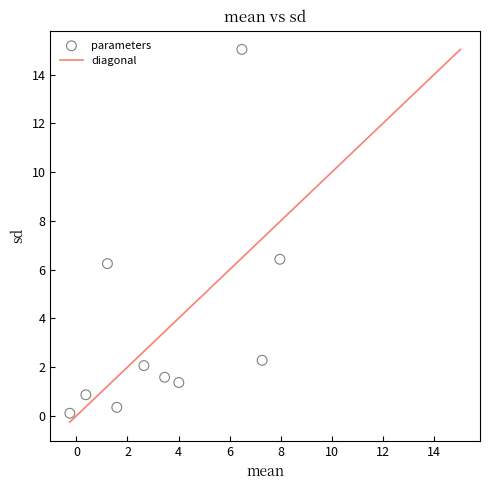

What Y value in the scatter plot is closest to 7?

6.4